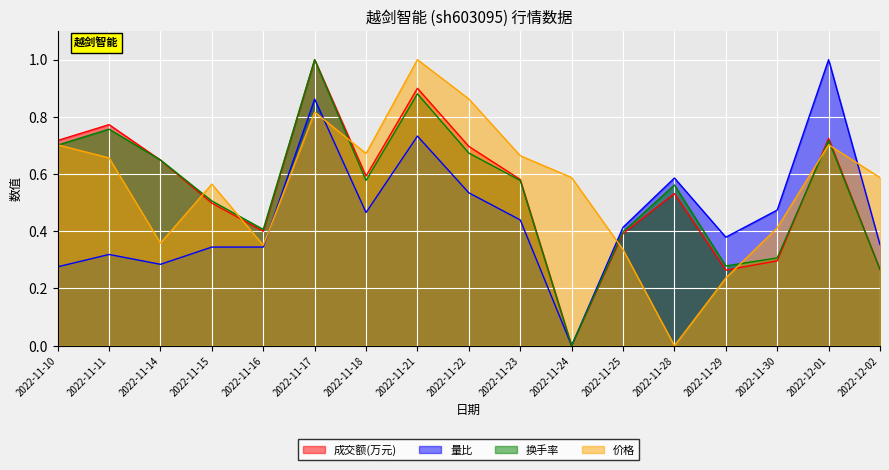

At 2022-12-01, list the series in order from largest to smallest.

量比, 成交额(万元), 换手率, 价格